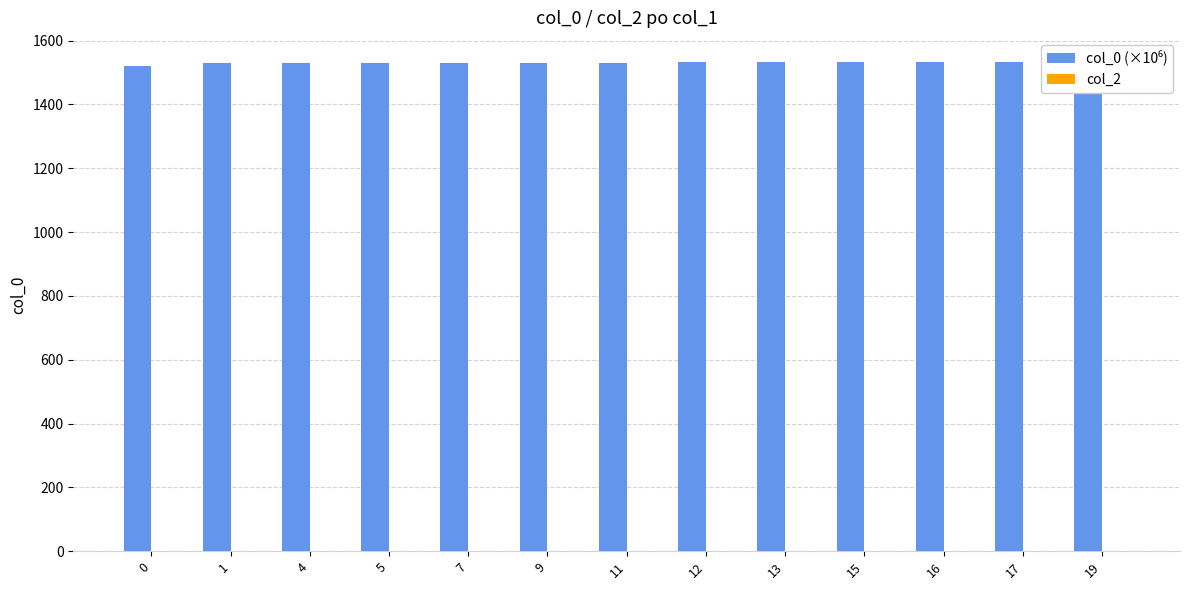

What is the value of the col_0 (×10⁶) bar at the 2nd from the left?

1530.9